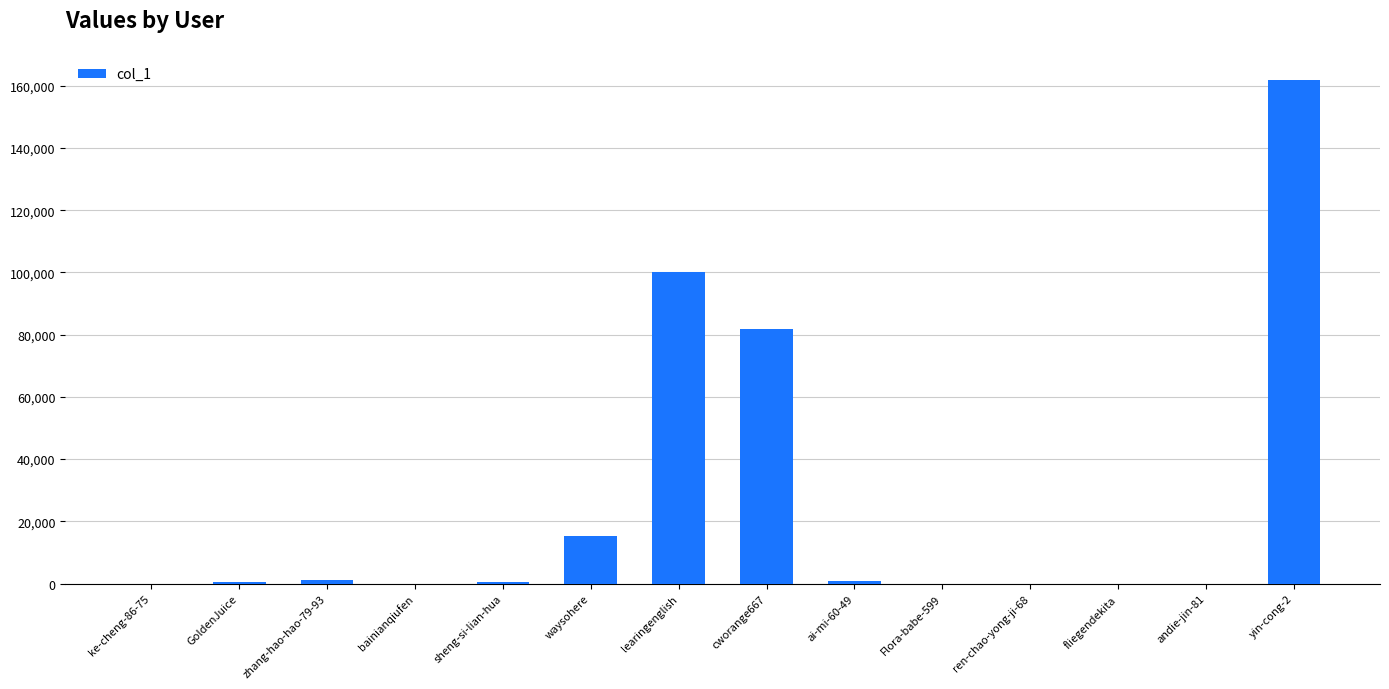

What is the sum of all values?

362134